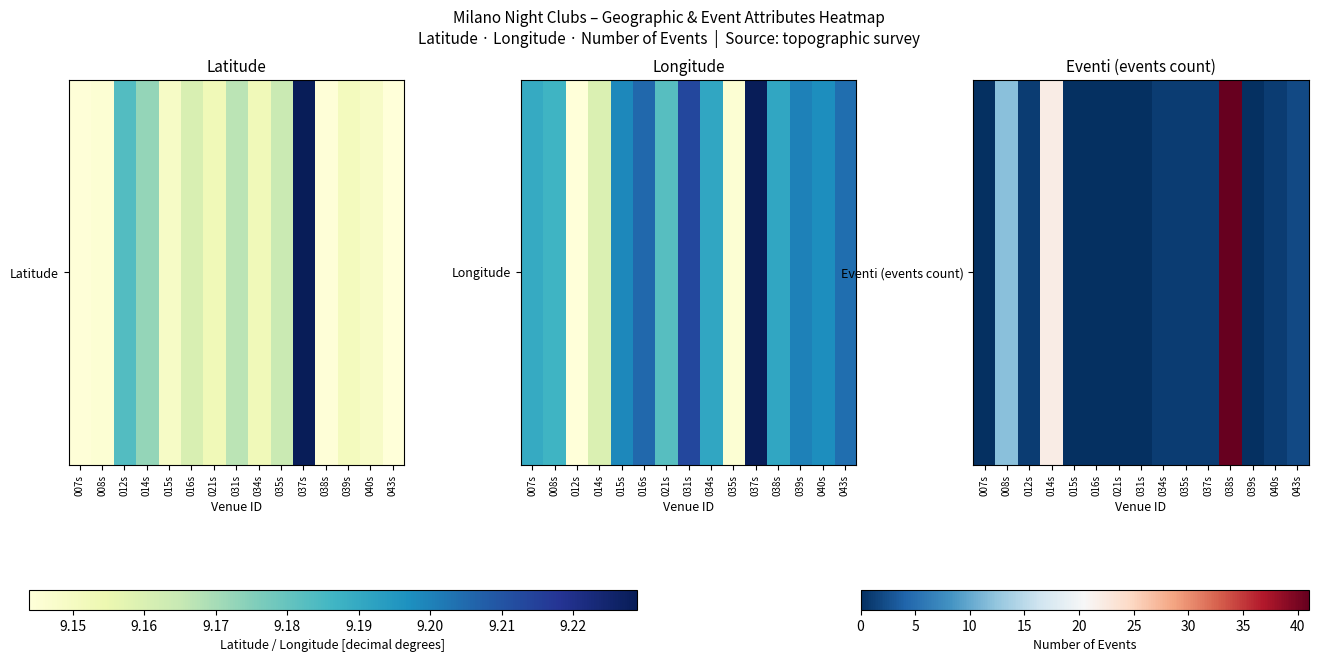

What is the difference between the values at 043s and 034s?

1